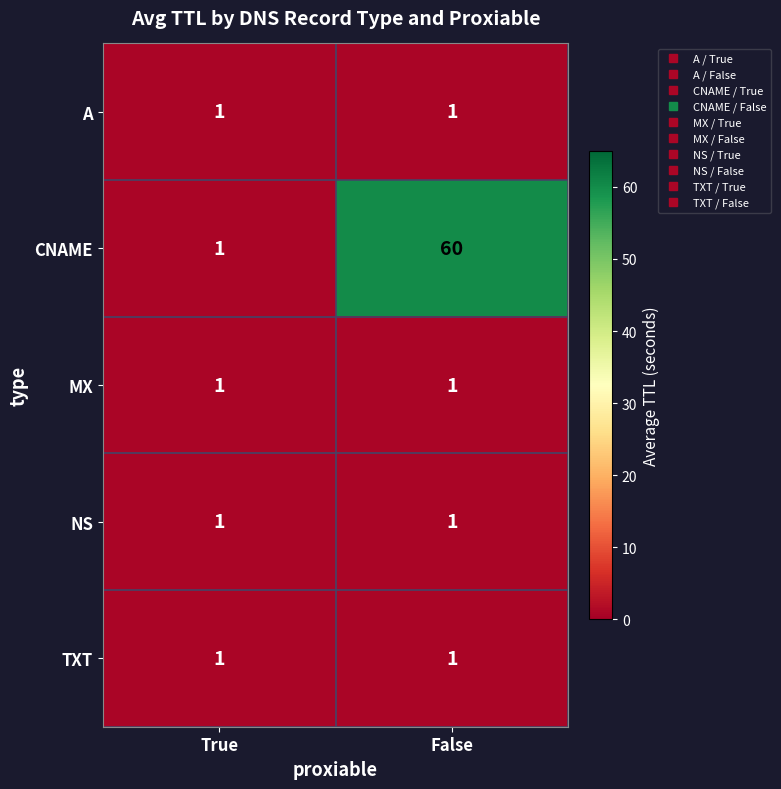

What is the total value across all series at True?

5